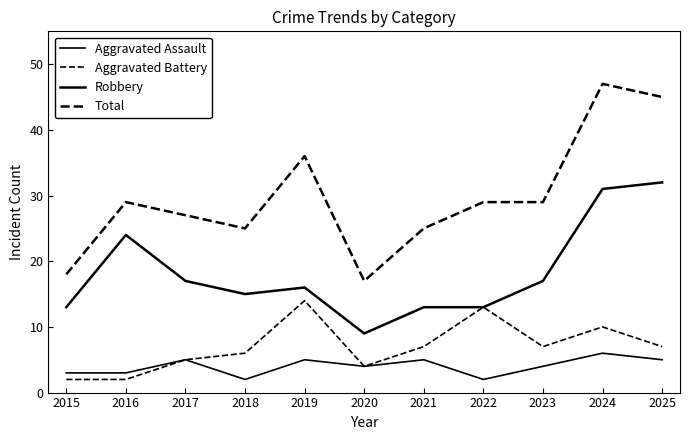

How many series are shown in this chart?

4